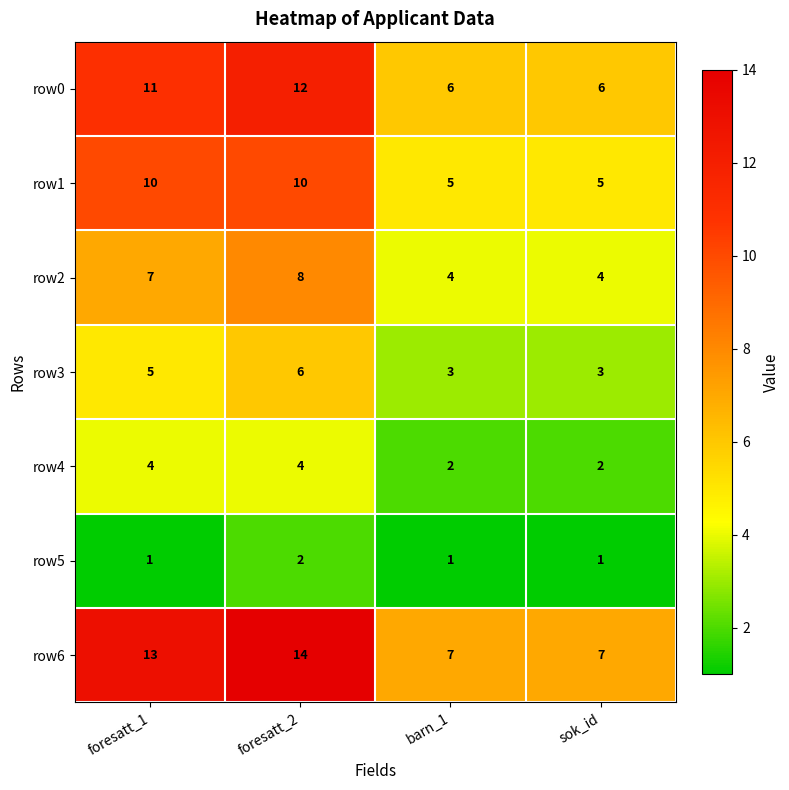

Between foresatt_1 and barn_1, which series saw the biggest shift?

row6